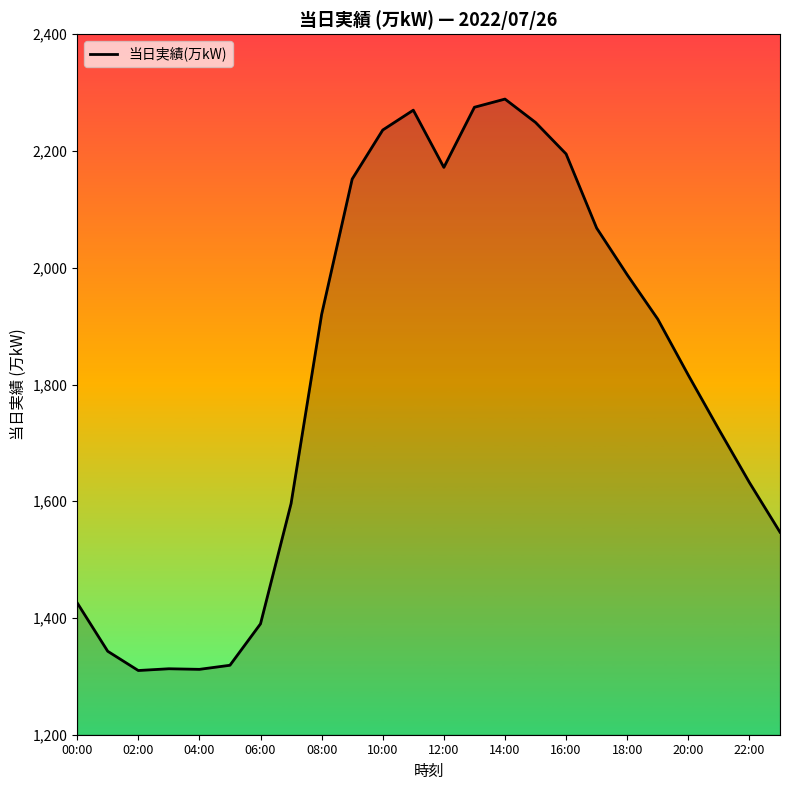

What is the difference between the maximum and minimum values?

979